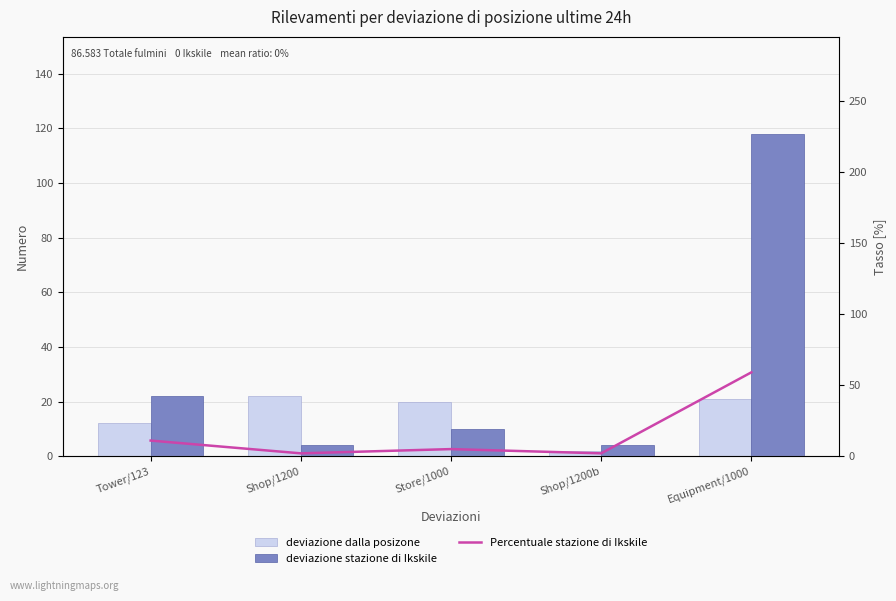

List the series in order of their peak value, lowest first.

deviazione dalla posizone, Percentuale stazione di Ikskile, deviazione stazione di Ikskile